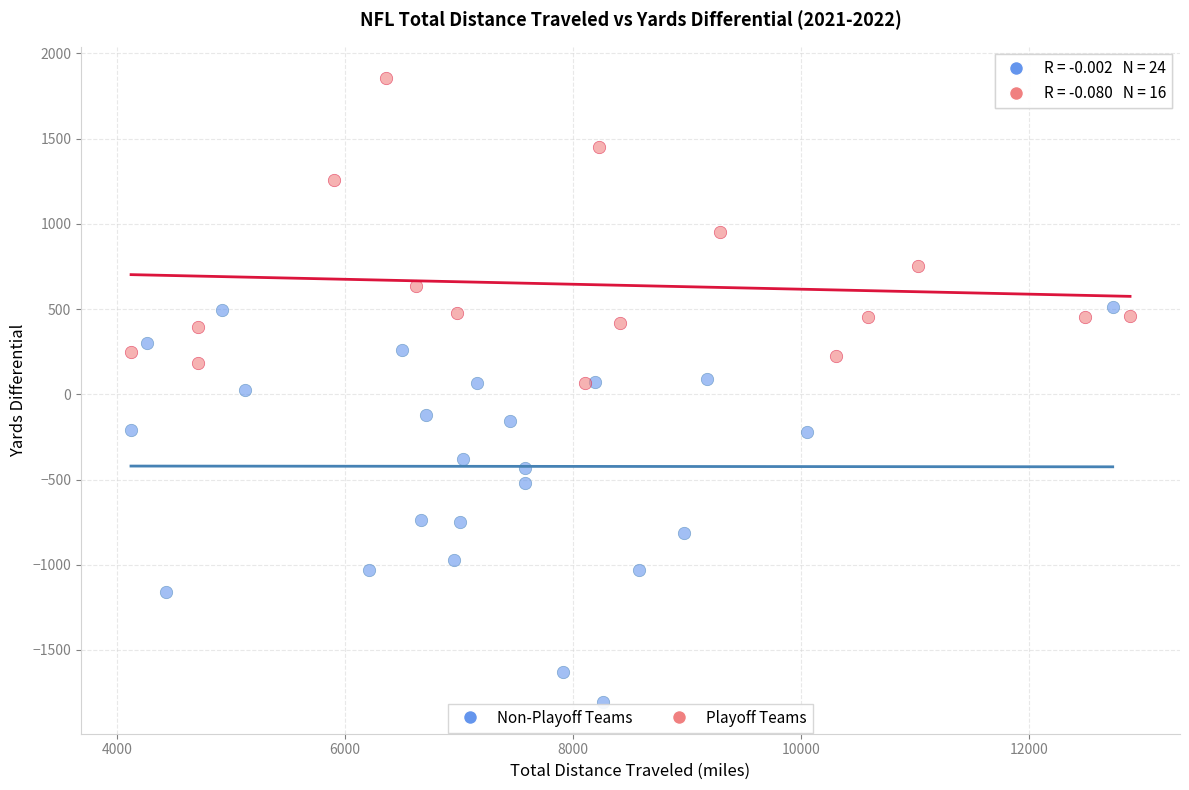

Which series contains the highest Y value?

Playoff Teams